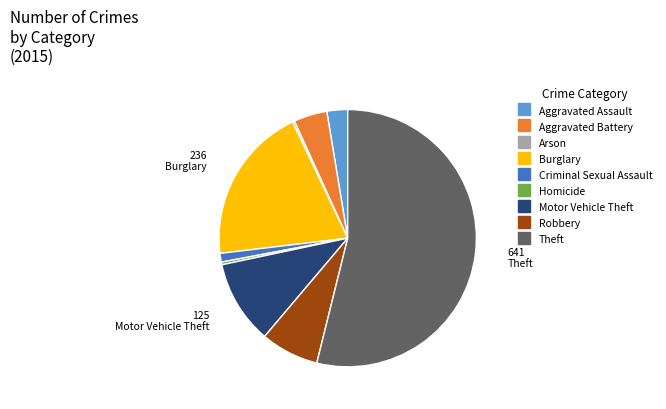

True or false: Criminal Sexual Assault accounts for 11% of the total.

False